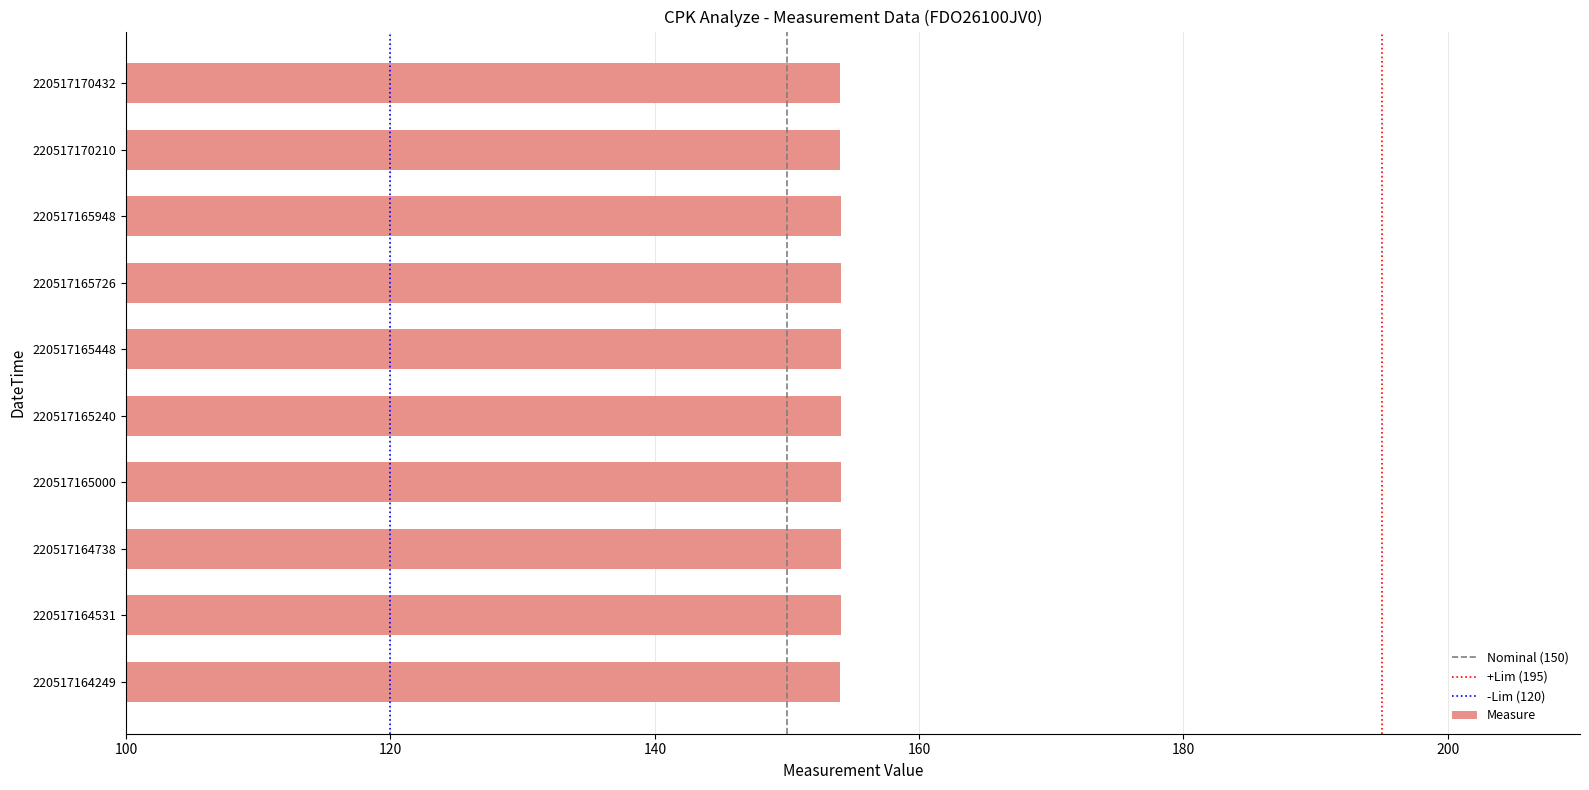

What is the greatest value displayed?

154.1